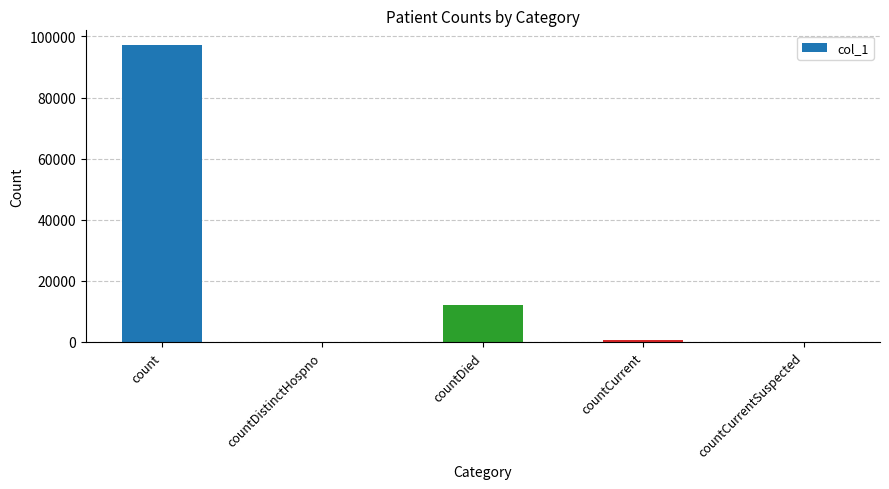

Is it true that the value at count is 97142?

True